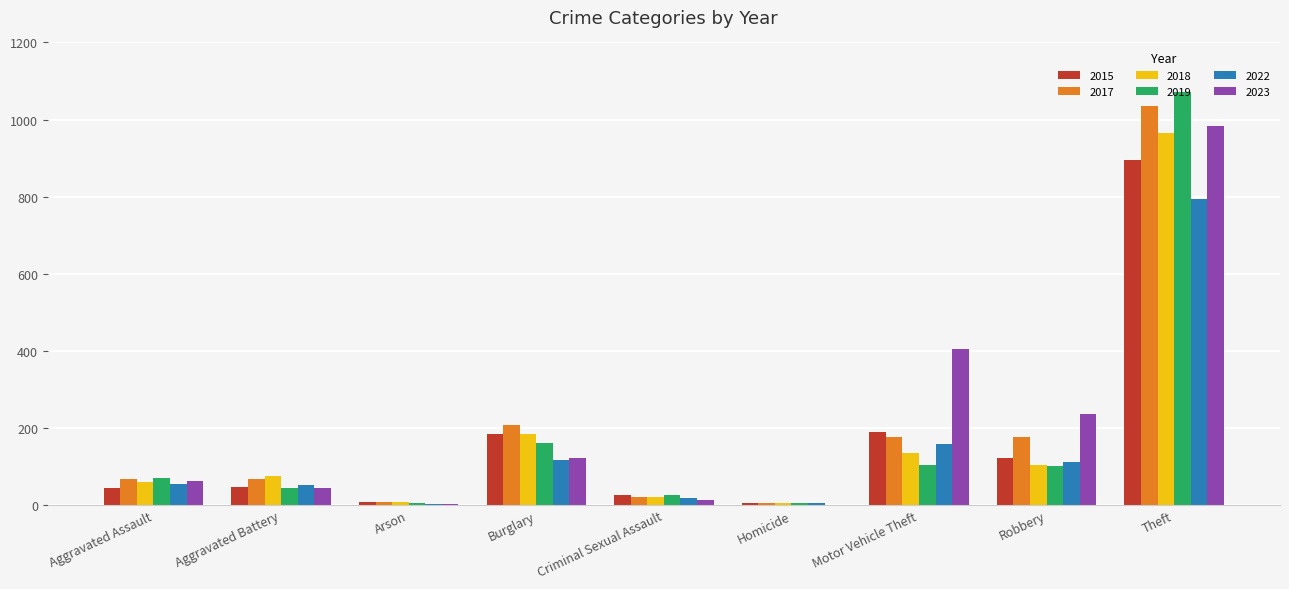

What is the spread (max minus min) of values at Theft?

278